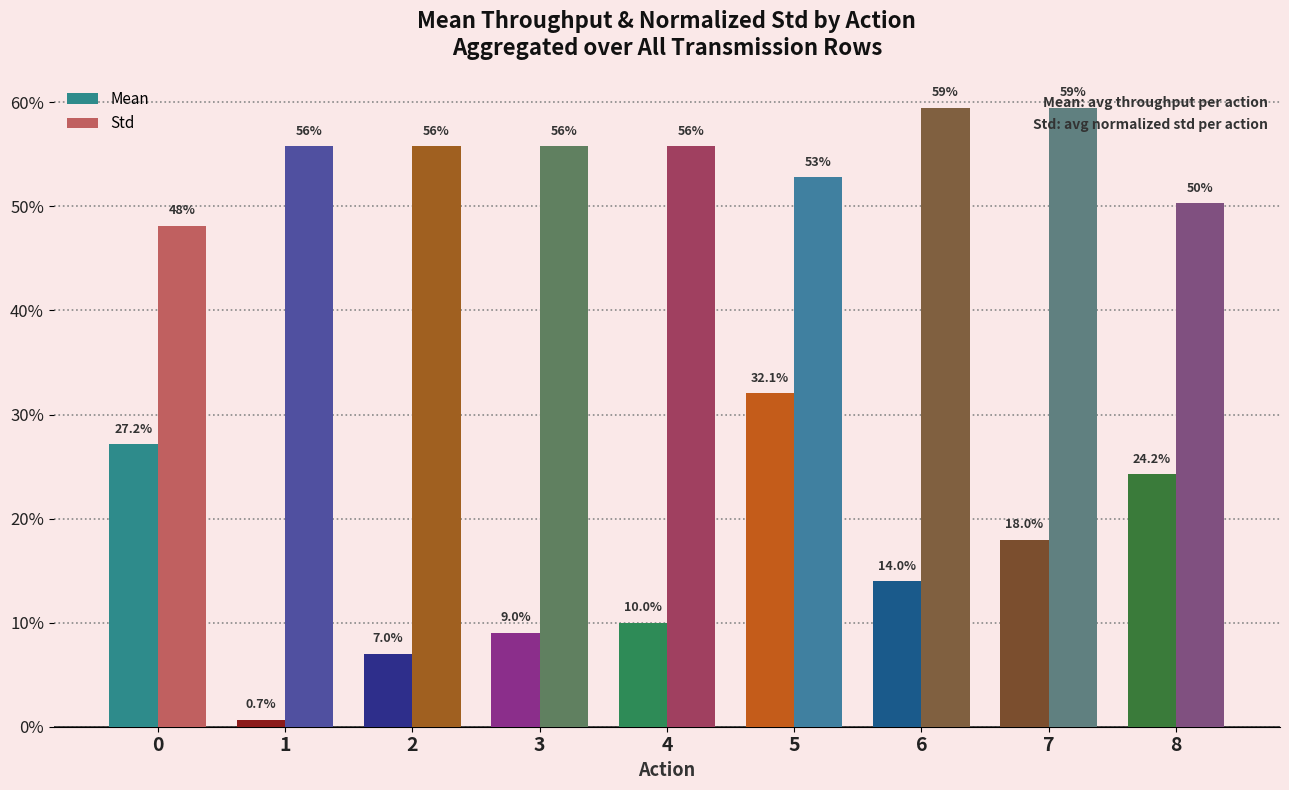

What are all the series names shown in the legend?

Mean, Std